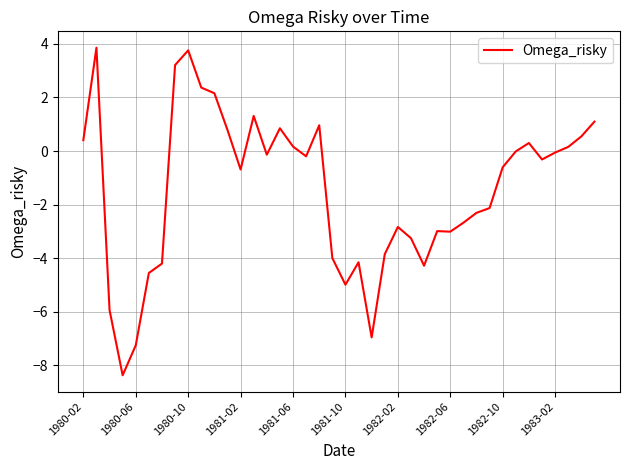

What is the difference between the maximum and minimum values?

12.2